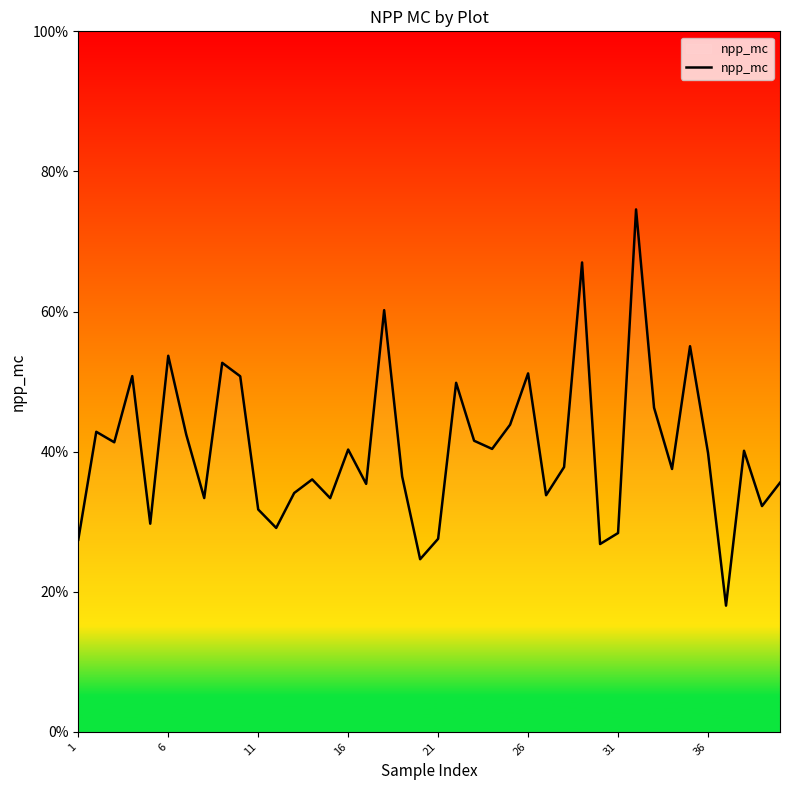

How many points are higher than both their immediate neighbors (excluding endpoints)?

13